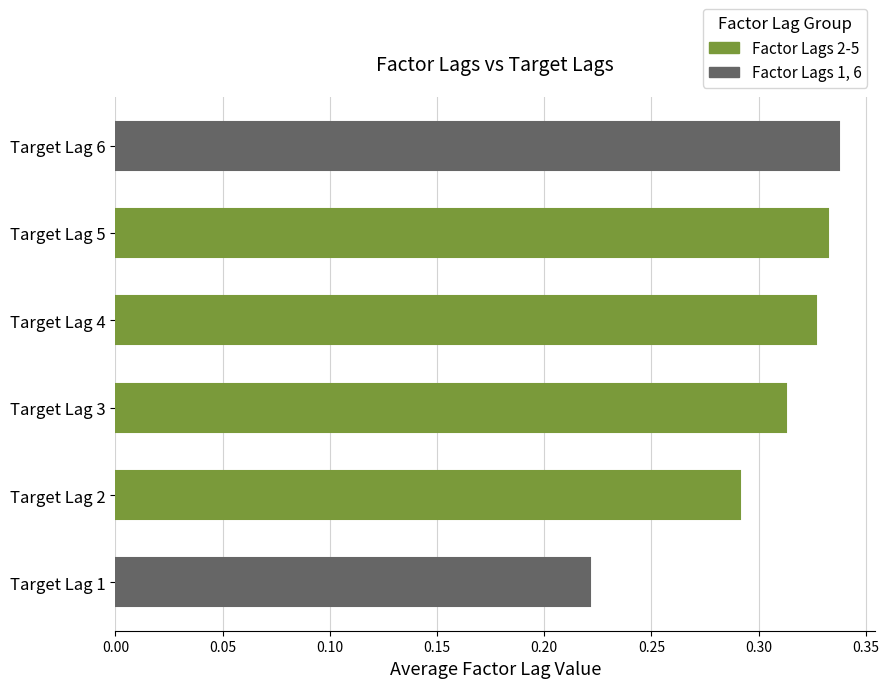

What is the sum of the values at Target Lag 6 and Target Lag 5?

0.7